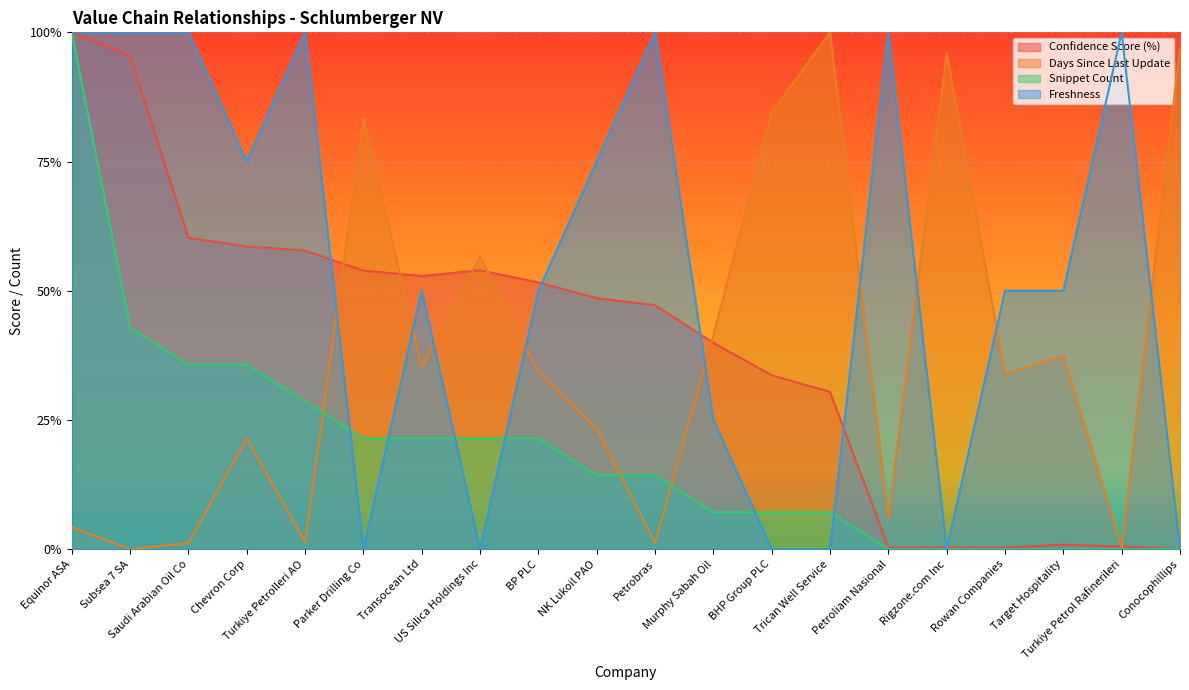

Count the Freshness values in the range 0 to 1.

20